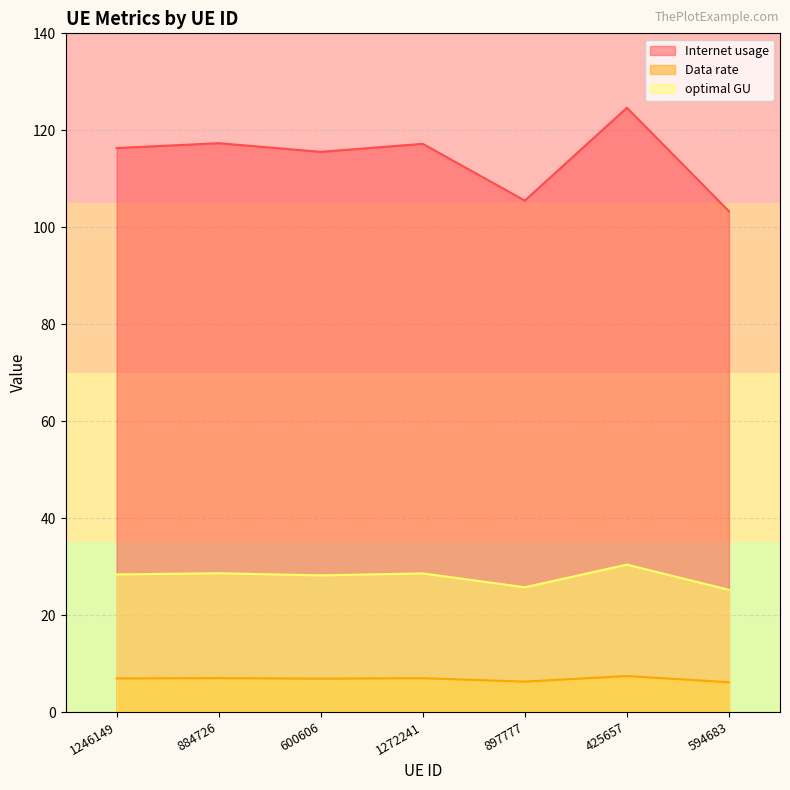

What value does the Data rate series have at 897777?

6.3